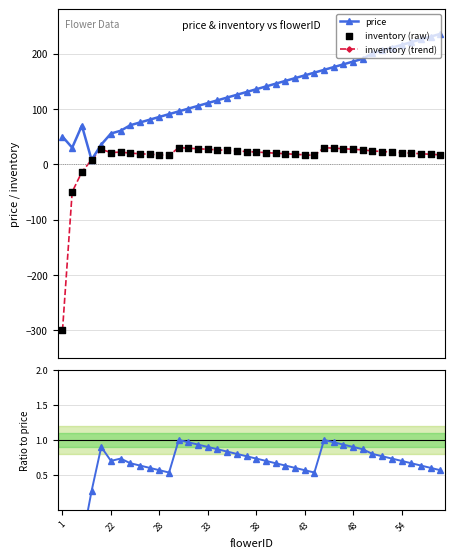

Which series reaches the maximum Y coordinate?

price